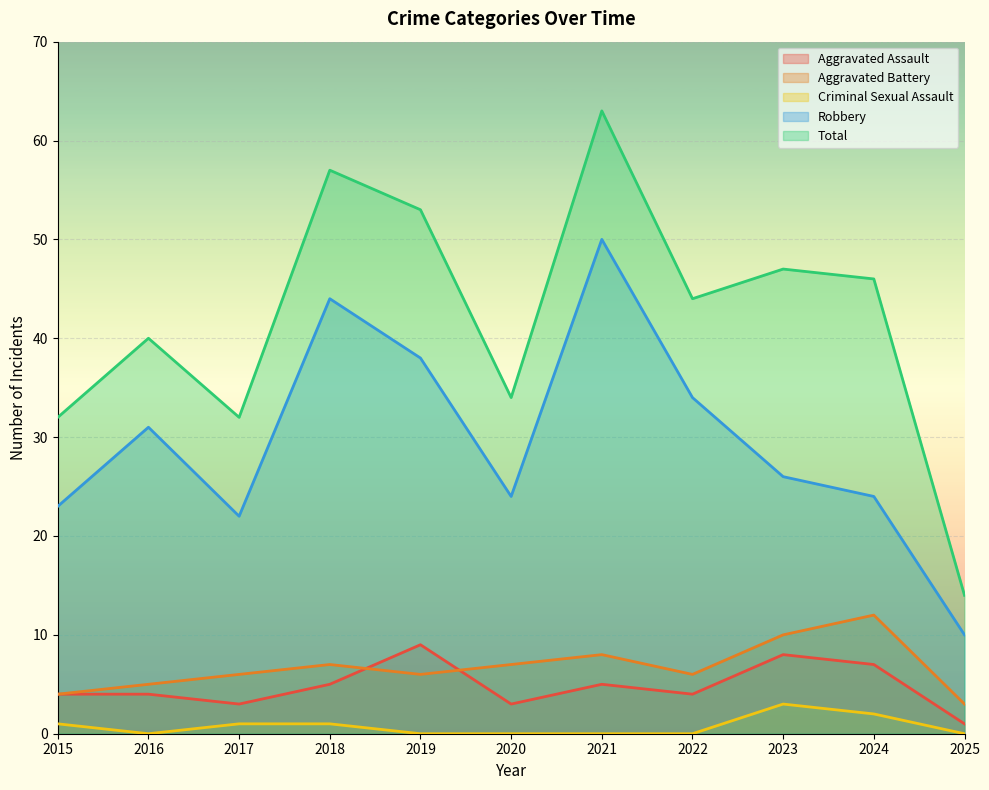

True or false: Criminal Sexual Assault has a value of 0 at 2016.

True